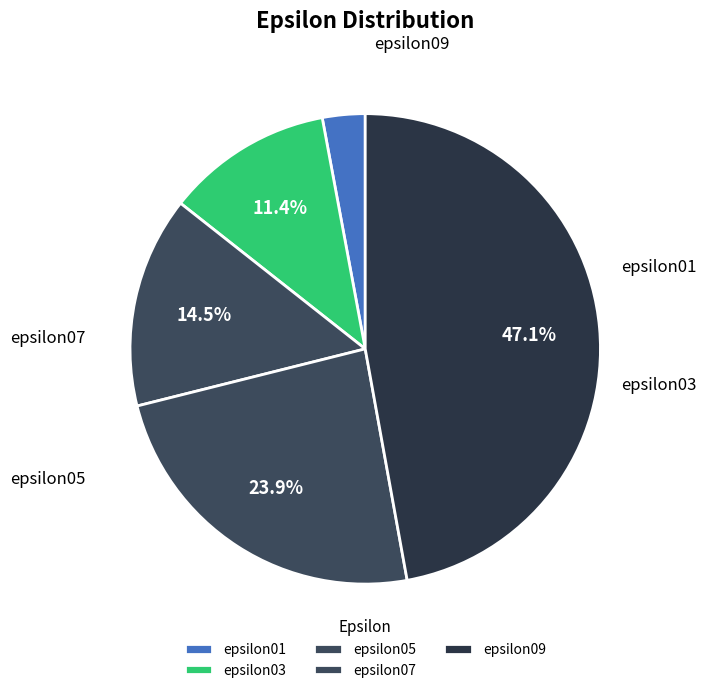

To the nearest percent, what percentage of the pie is epsilon03?

11%